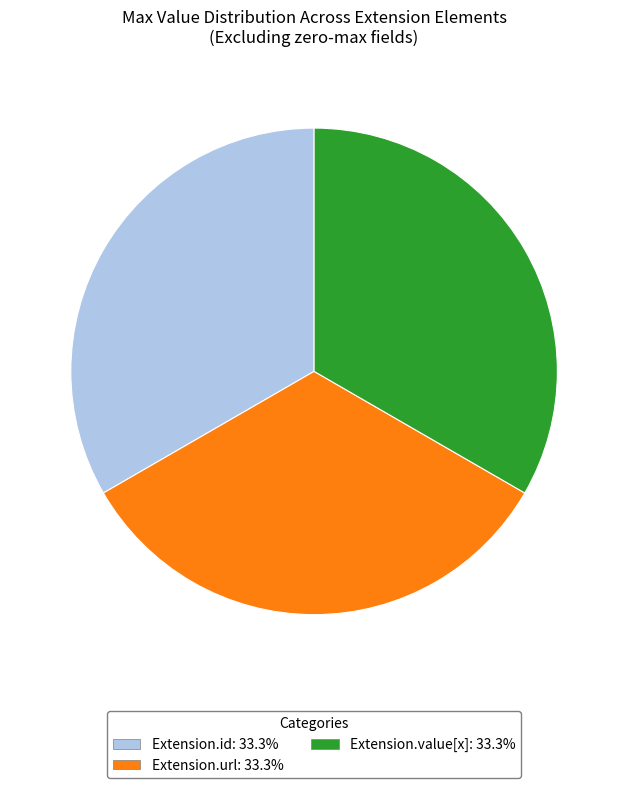

Does any single category account for the majority?

No